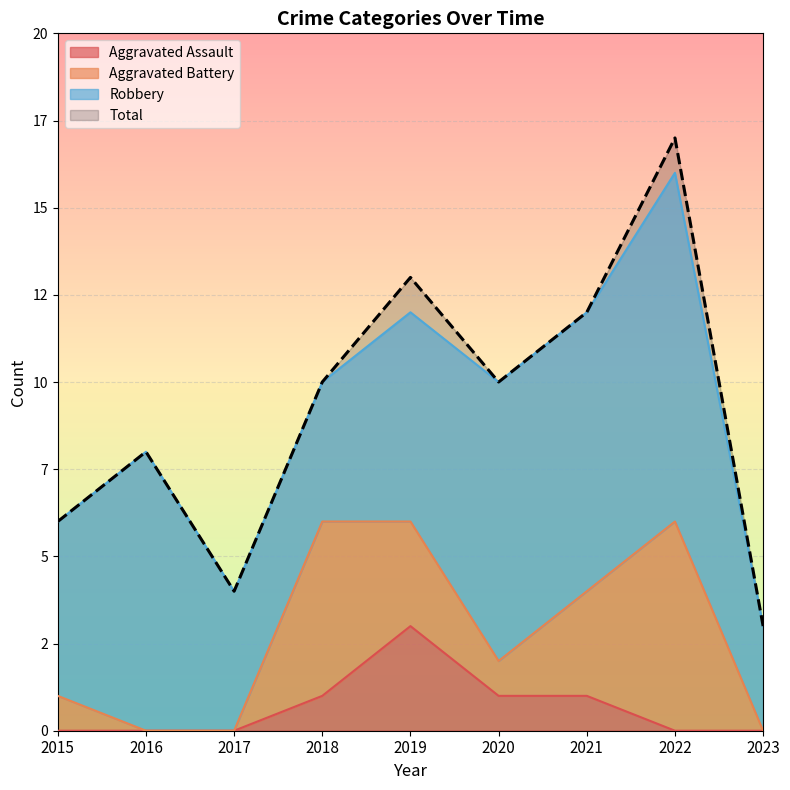

True or false: Total has a value of 3 at 2023.

True